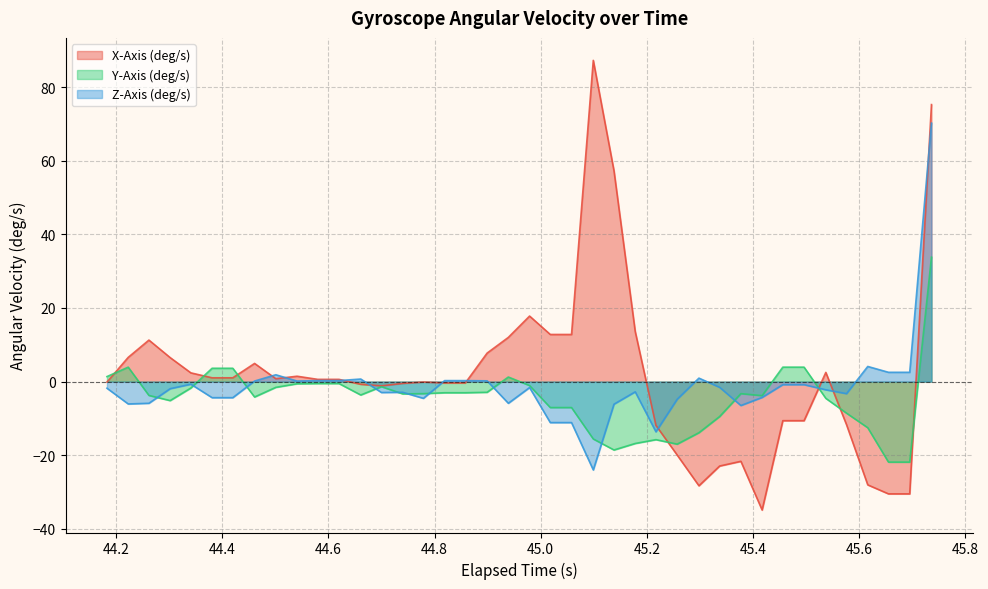

How many intersections are there between X-Axis (deg/s) and Z-Axis (deg/s)?

10